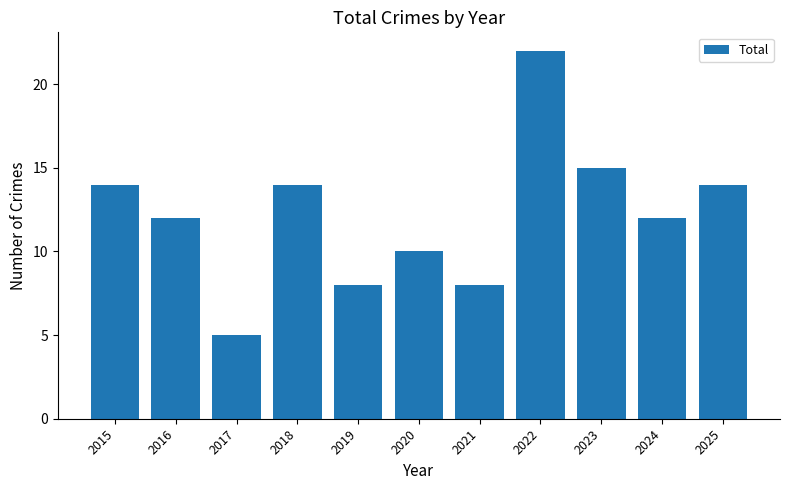

What is the value of the 4th bar from the left?

14